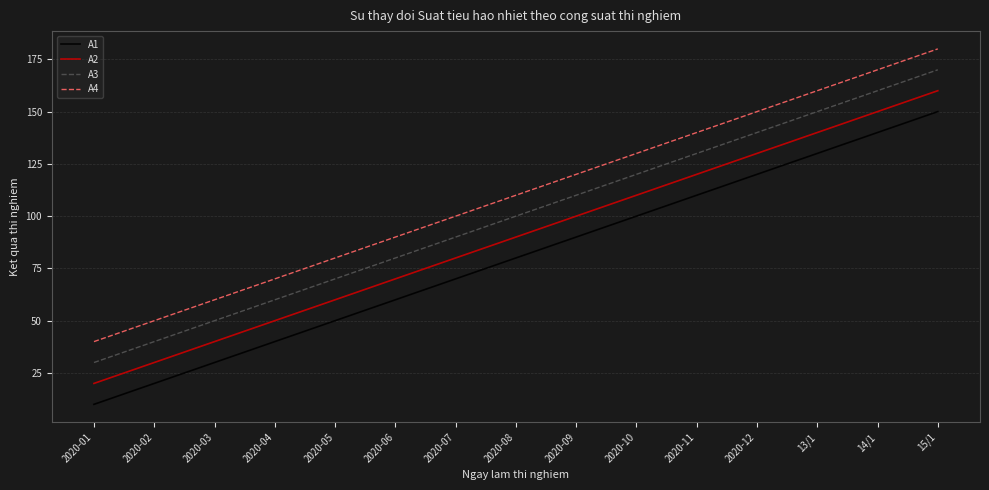

Is it true that A1 equals 110 at 2020-11?

True